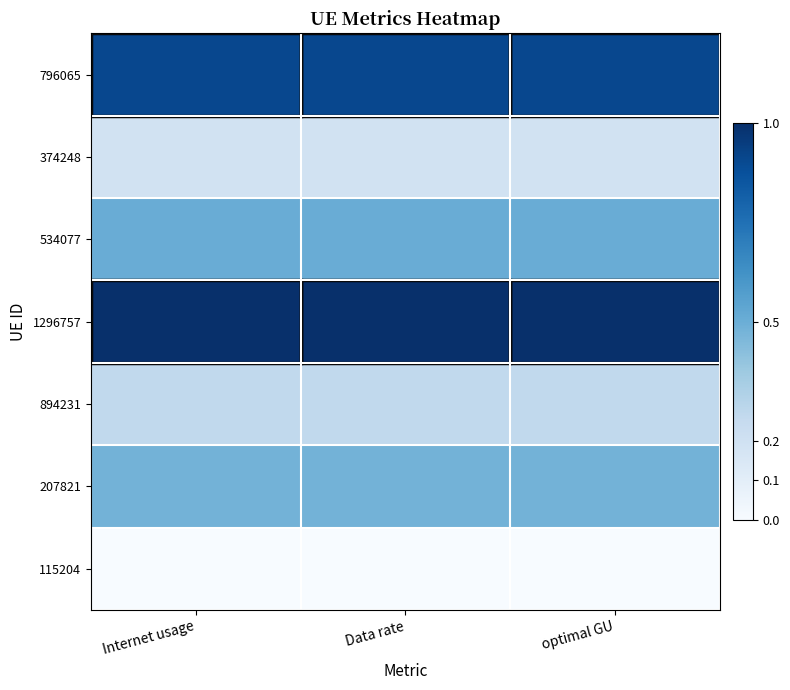

How many distinct data groups are displayed?

7